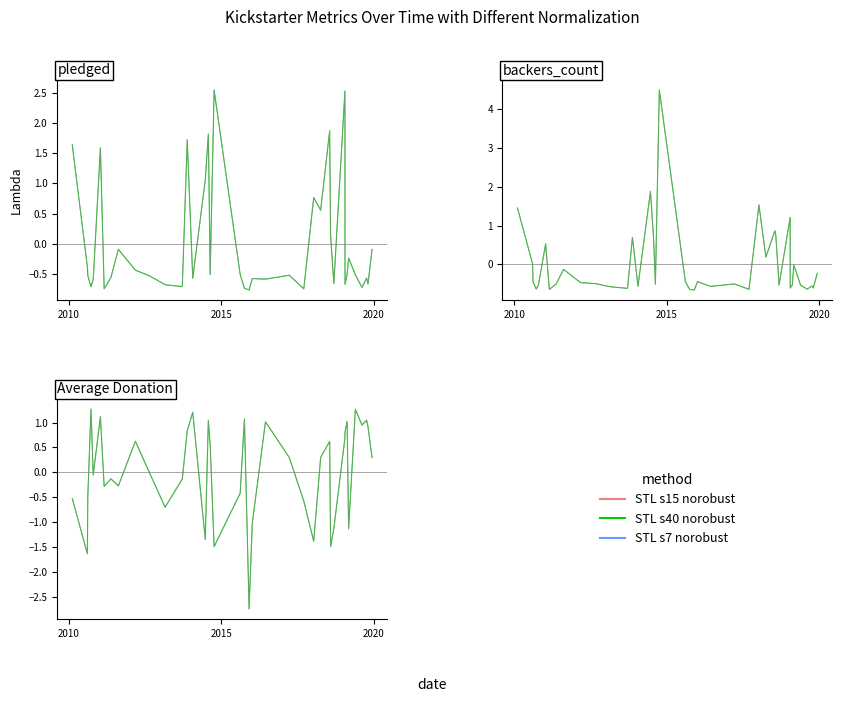

What is the difference between the maximum and minimum values in the STL s15 norobust series?

4.0